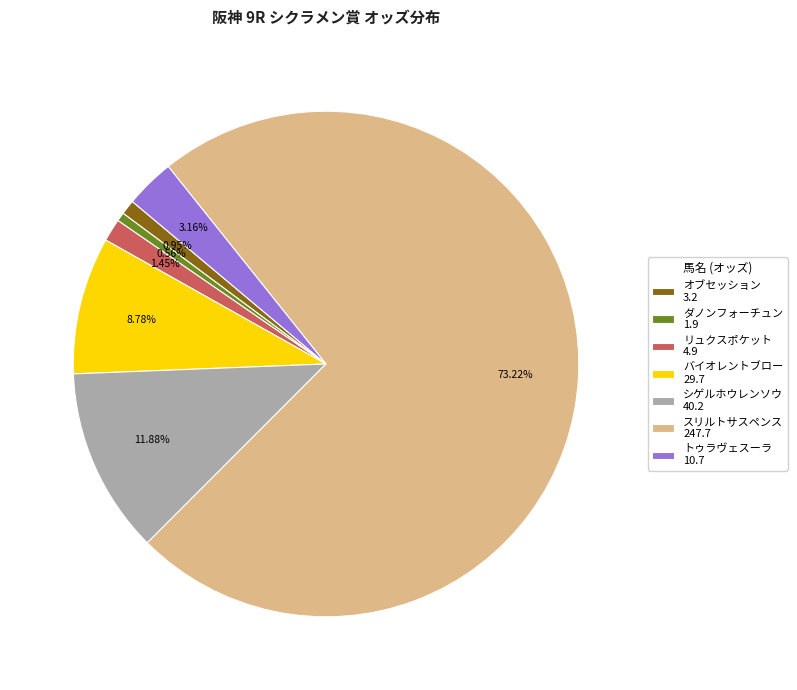

To the nearest percent, what is the difference between the largest and smallest slice percentages?

73%